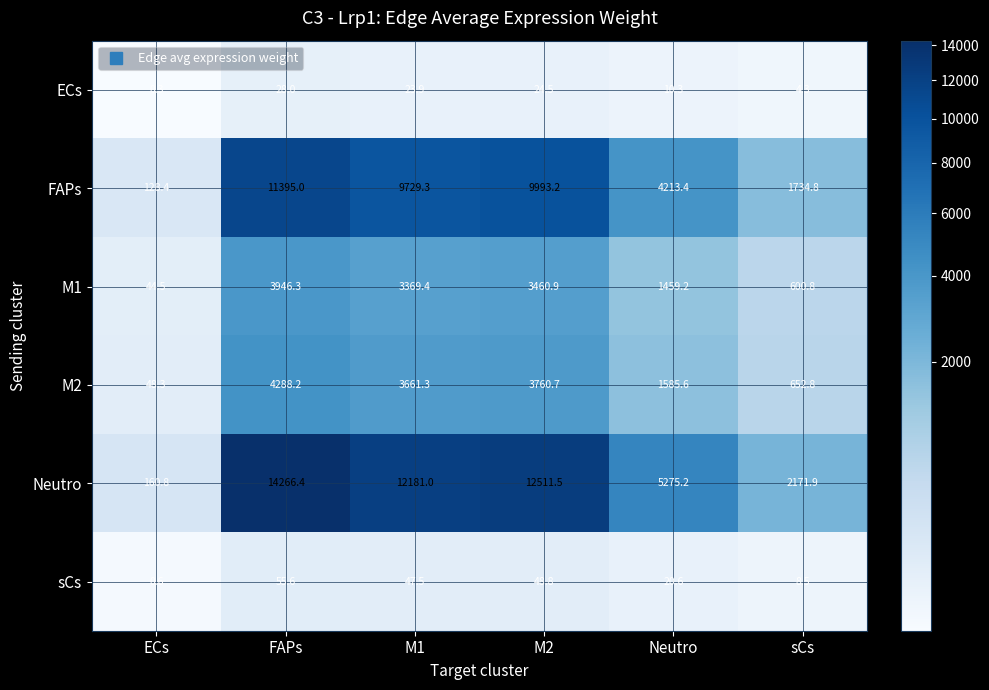

Which series has the widest spread of values?

Neutro